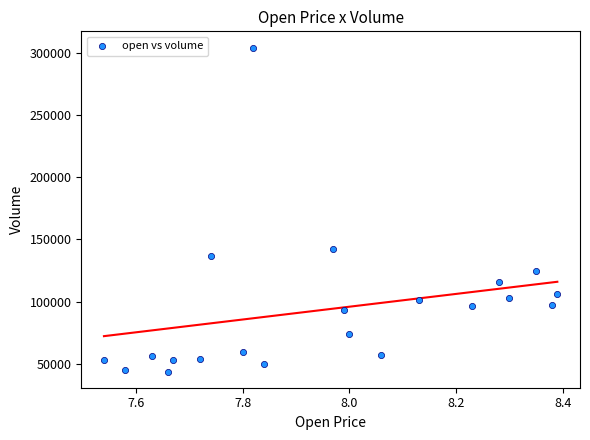

What Y value in the scatter plot is closest to 173888?

142050.5